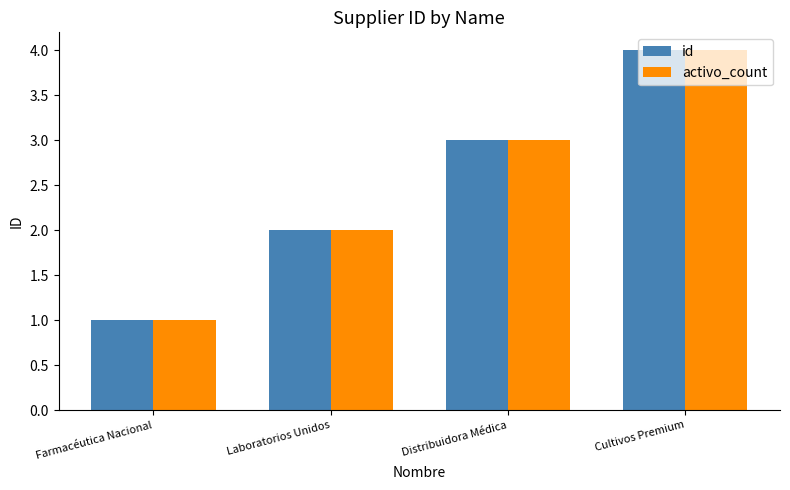

How many data points does each series have?

4